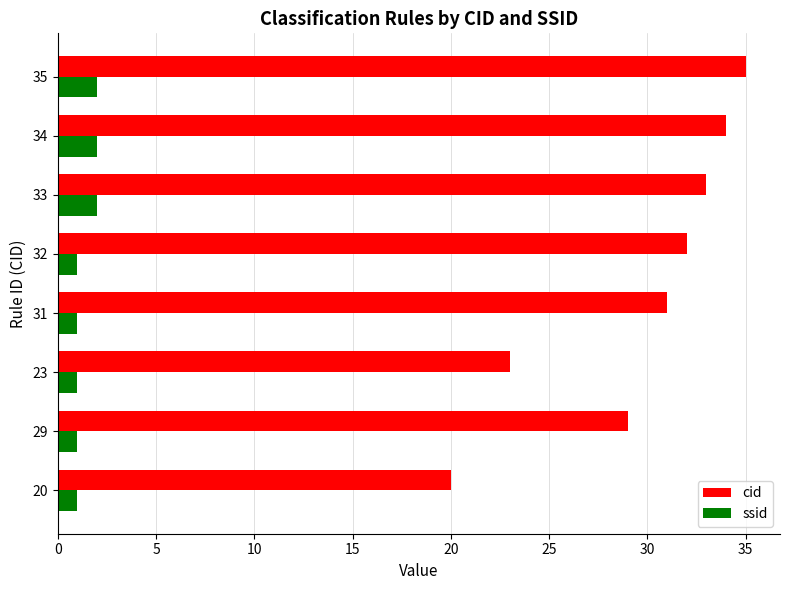

Is it true that cid equals 31 at 20?

False